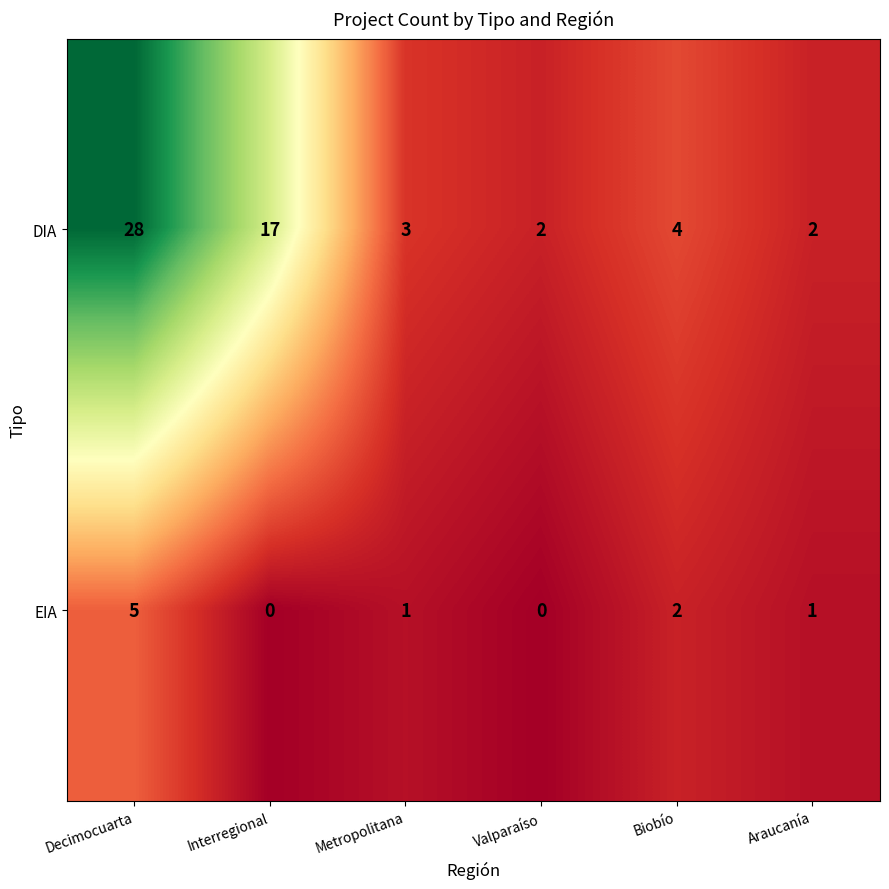

List the series in order of their overall mean, lowest first.

EIA, DIA